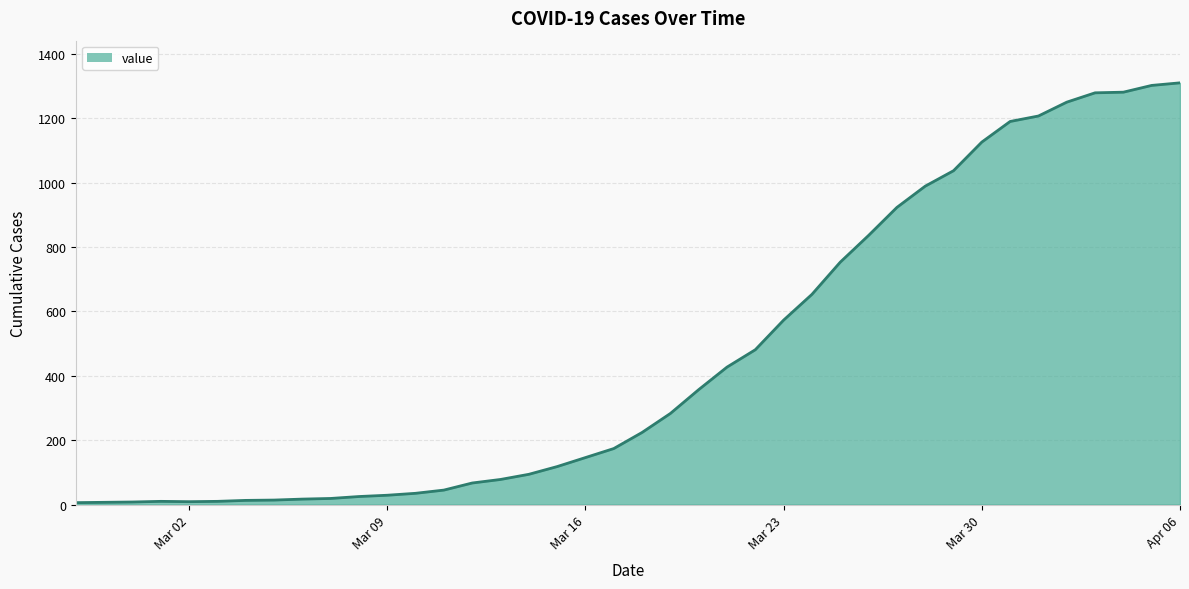

What is the maximum value shown in the chart?

1310